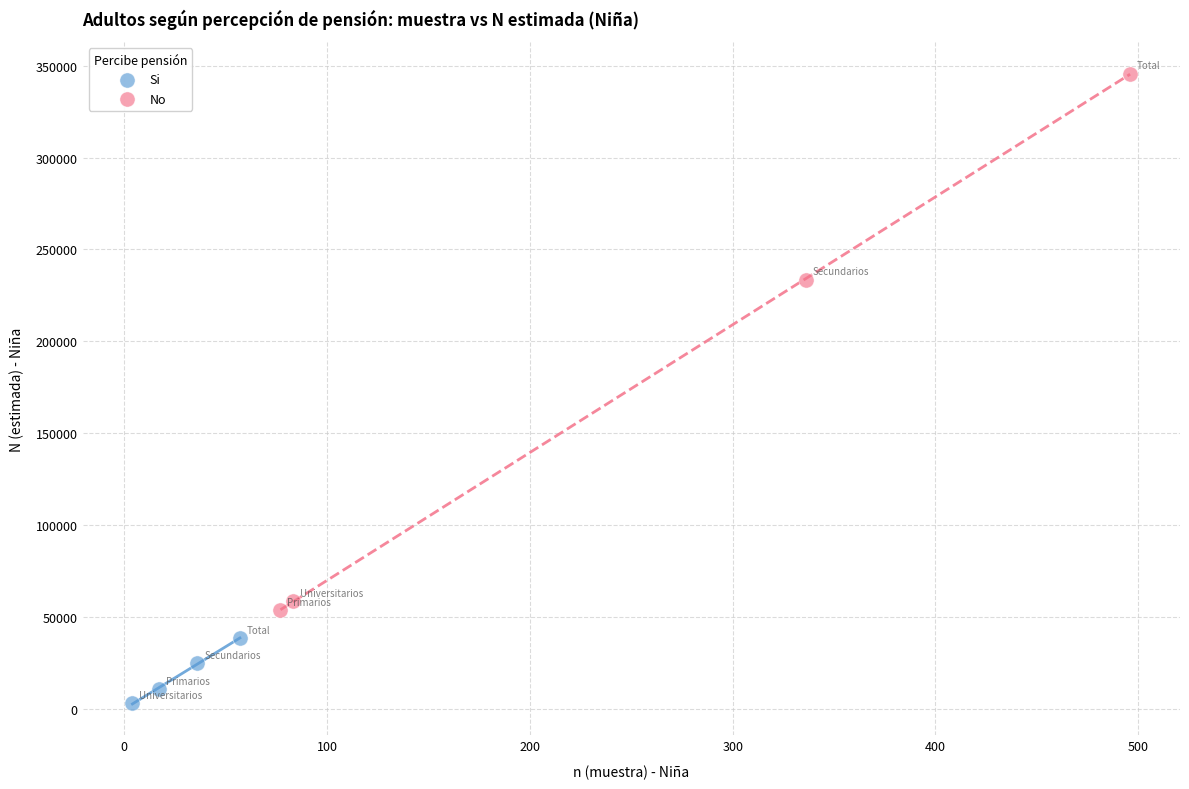

Which series reaches the maximum Y coordinate?

No